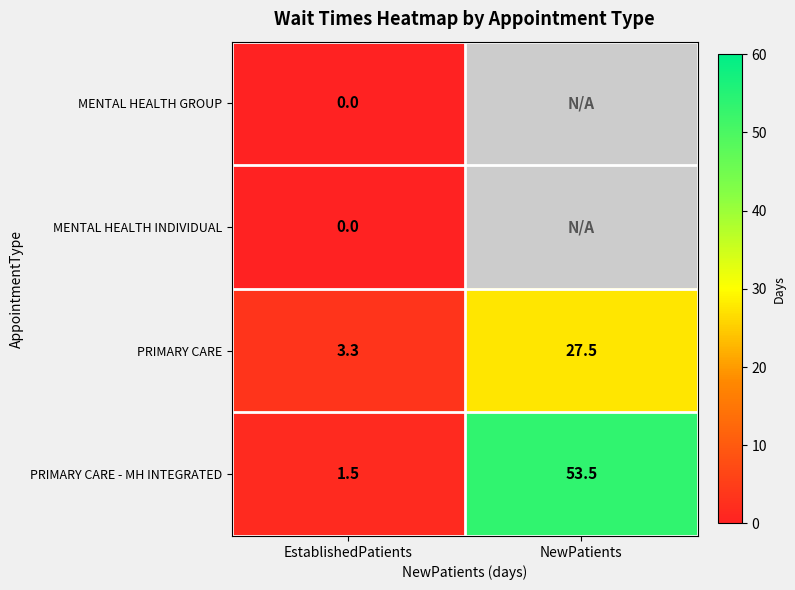

Which category has the lowest value in the PRIMARY CARE - MH INTEGRATED series?

EstablishedPatients